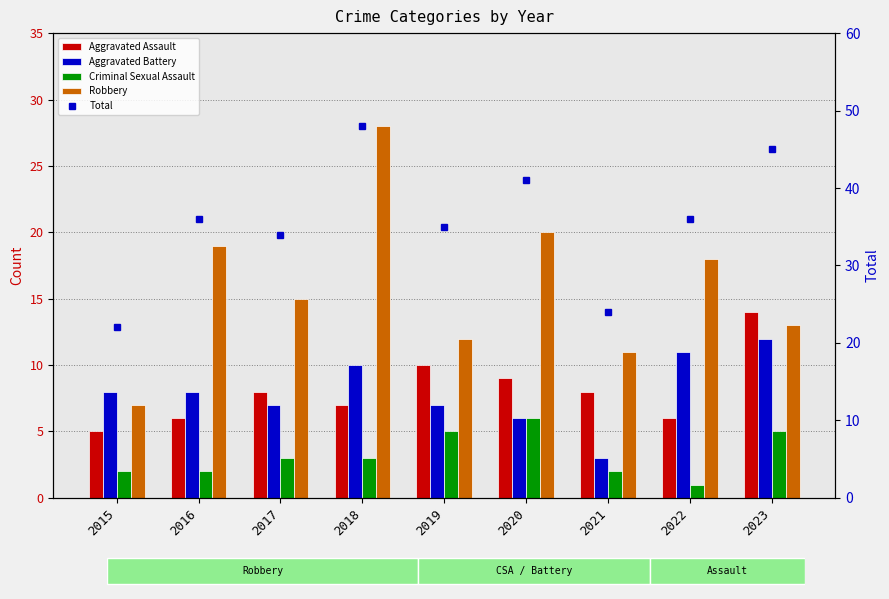

At 2023, list the series in order from largest to smallest.

Total, Aggravated Assault, Robbery, Aggravated Battery, Criminal Sexual Assault